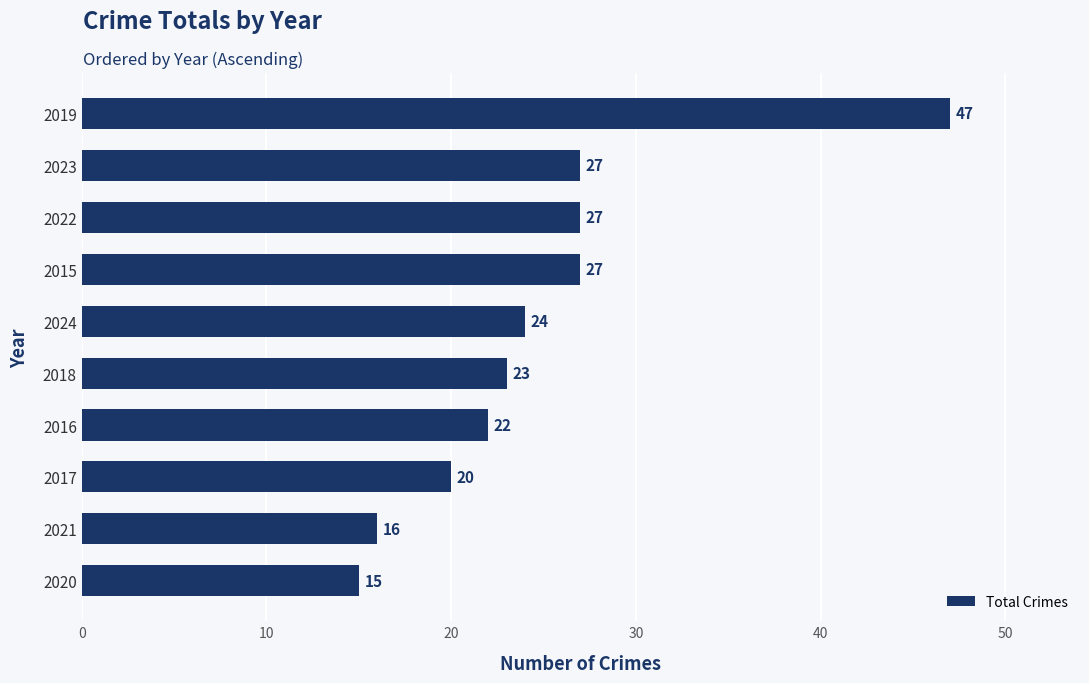

How many categories are shown in the chart?

10